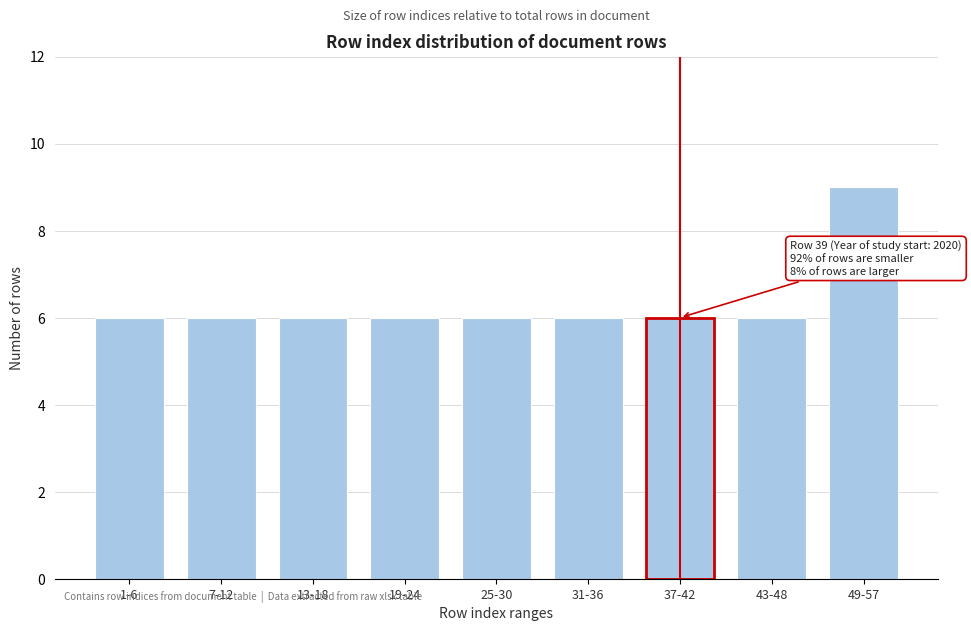

Reading left to right, what are all the values shown in this chart?

6	6	6	6	6	6	6	6	9